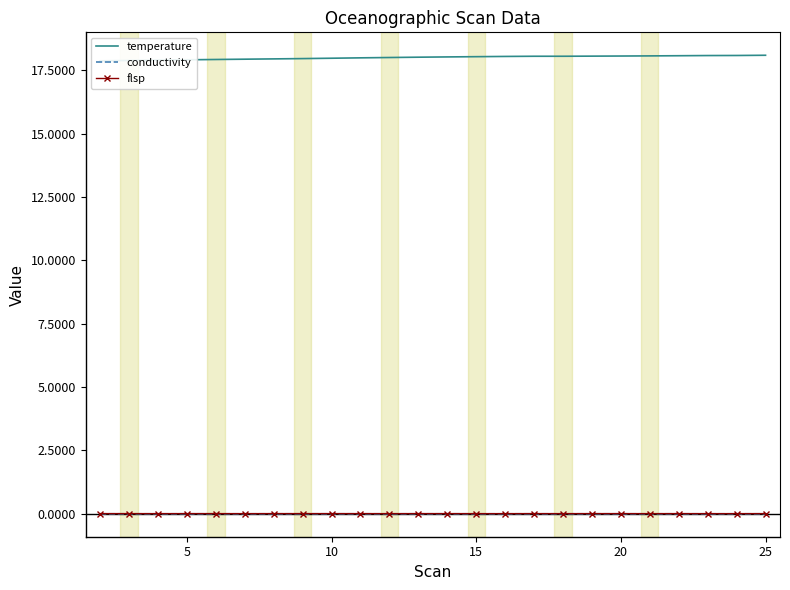

True or false: flsp has a value of 0.0 at 10.

True